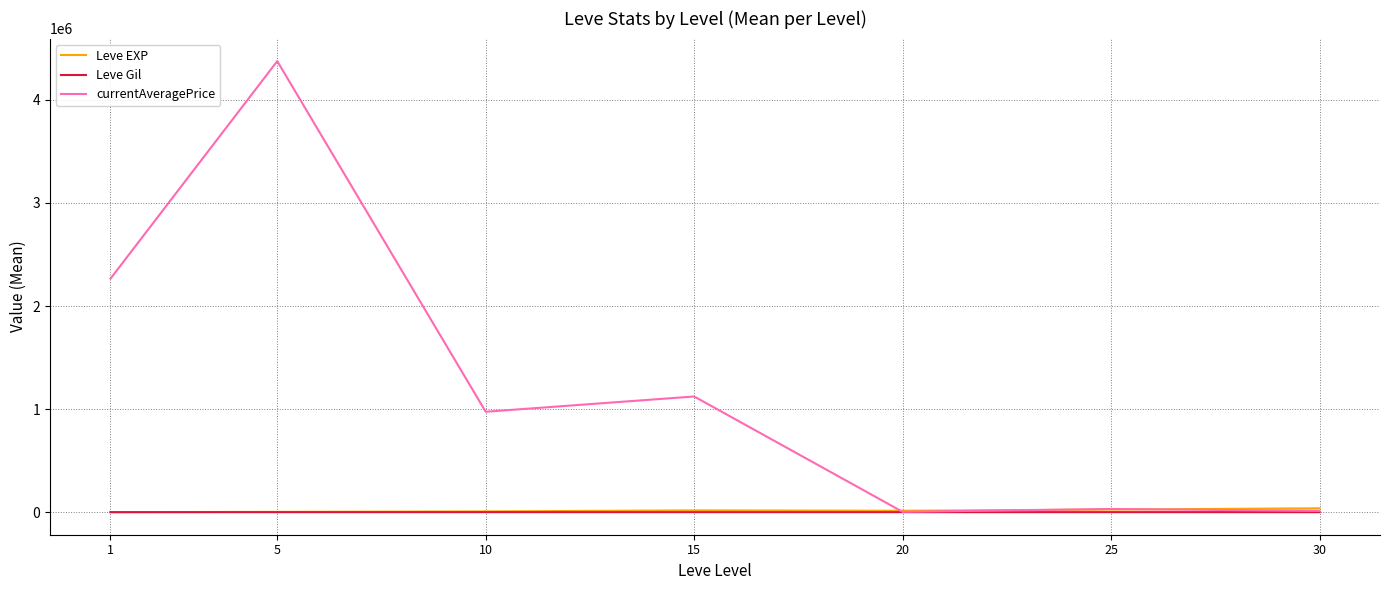

At which category is the sum across all series the highest?

5